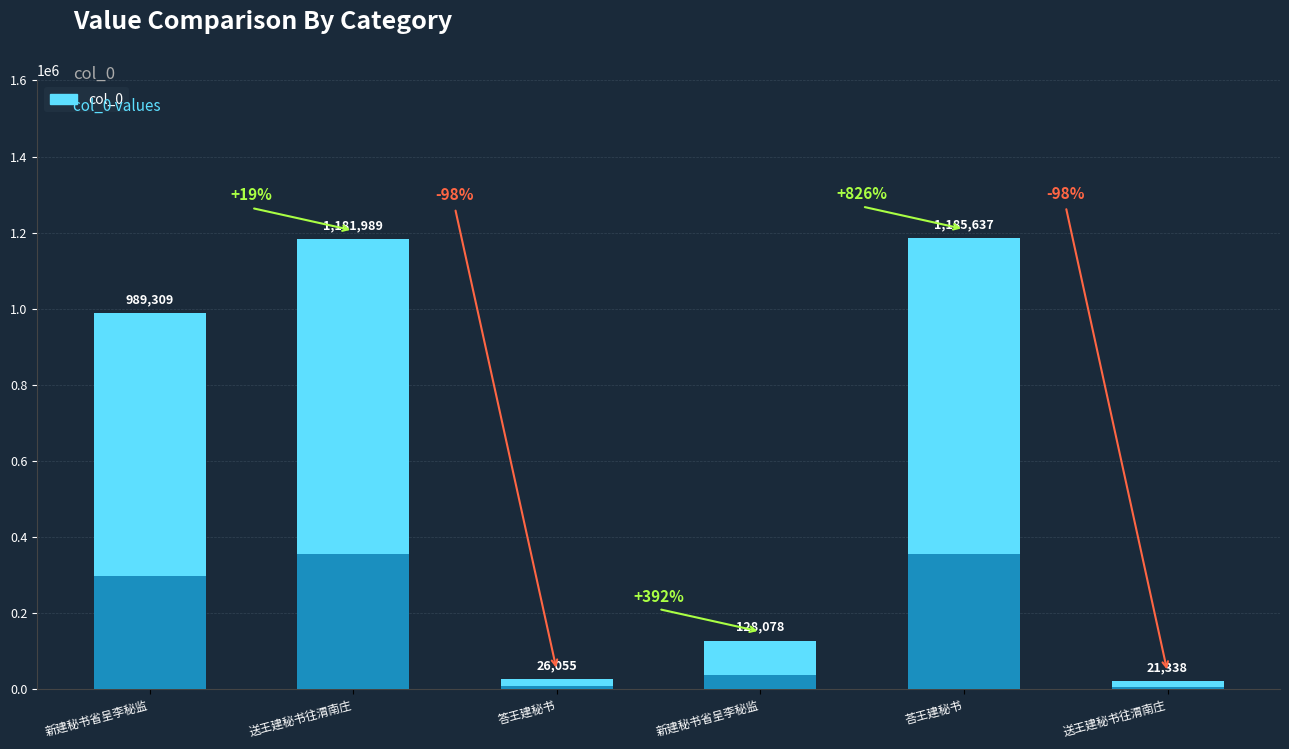

At which label is the value closest to 603487?

新建秘书省呈李秘监